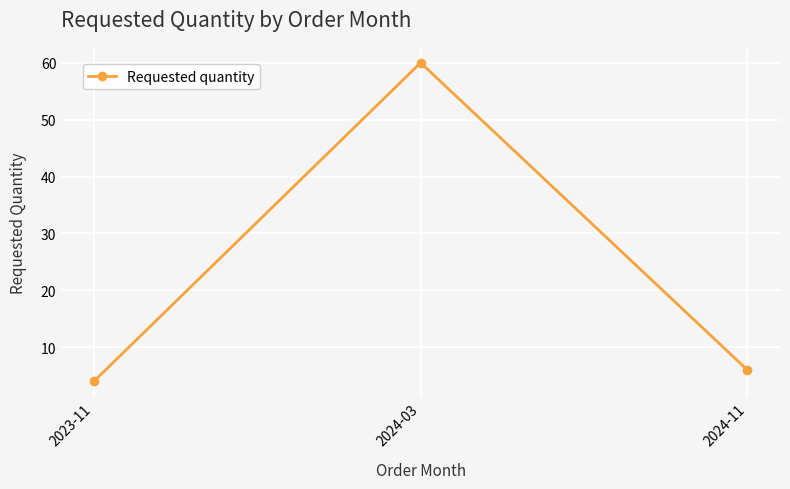

Approximately how many times larger is the value at 2024-11 compared to 2023-11?

1.5